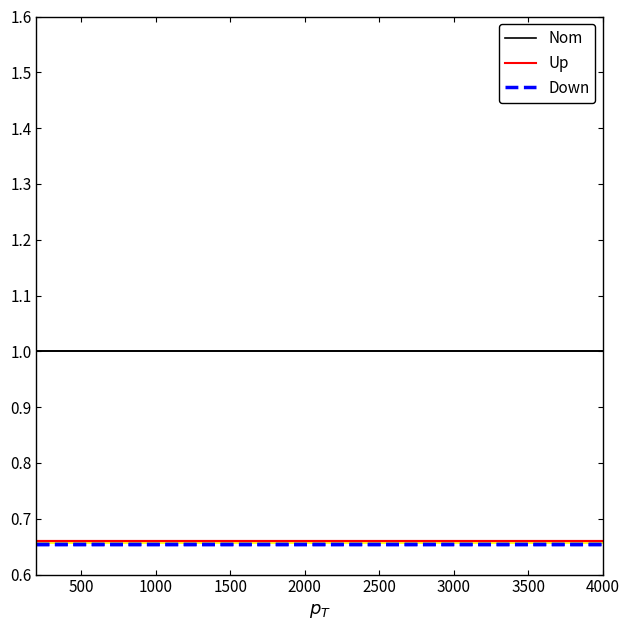

True or false: Nom and Down cross at least once.

False